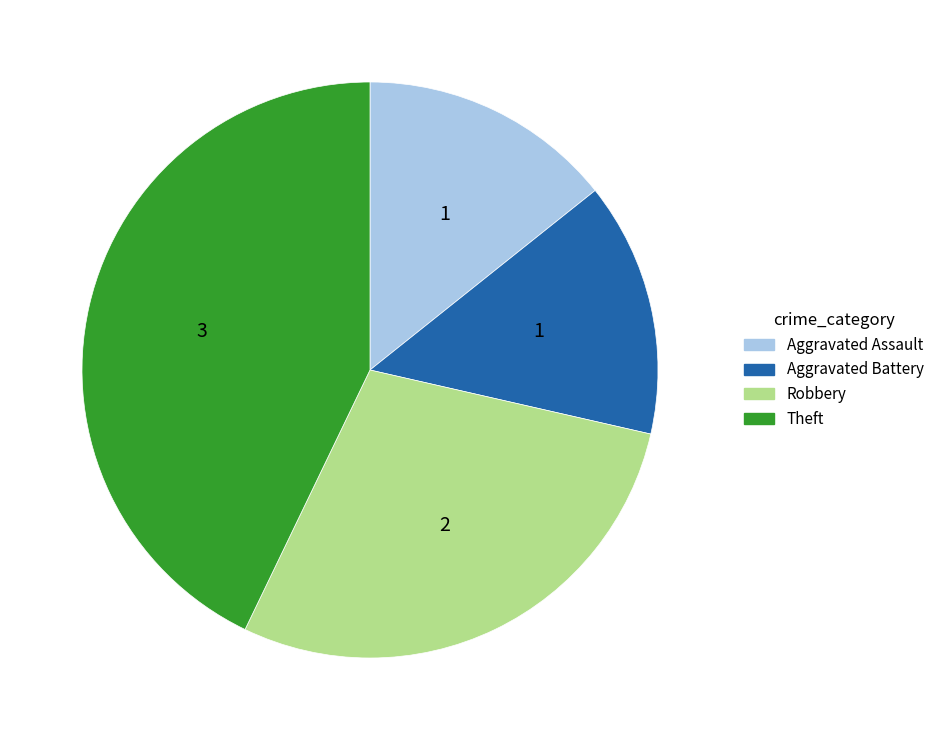

What is the largest slice in the pie chart?

Theft